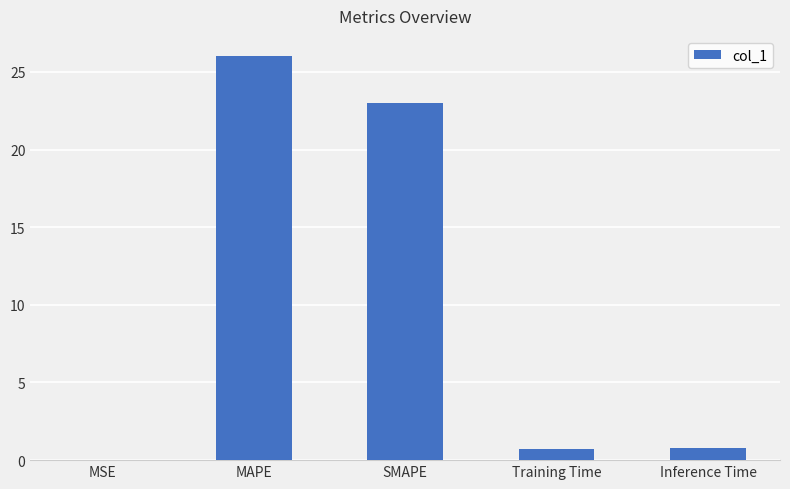

Which has a higher value, SMAPE or MAPE?

MAPE